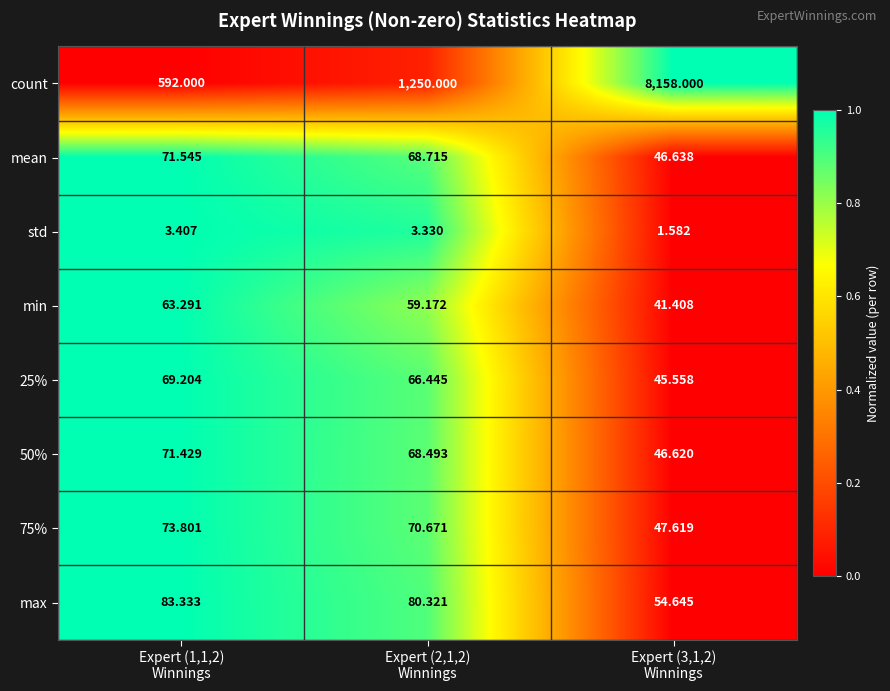

Which series has the largest total across all categories?

count